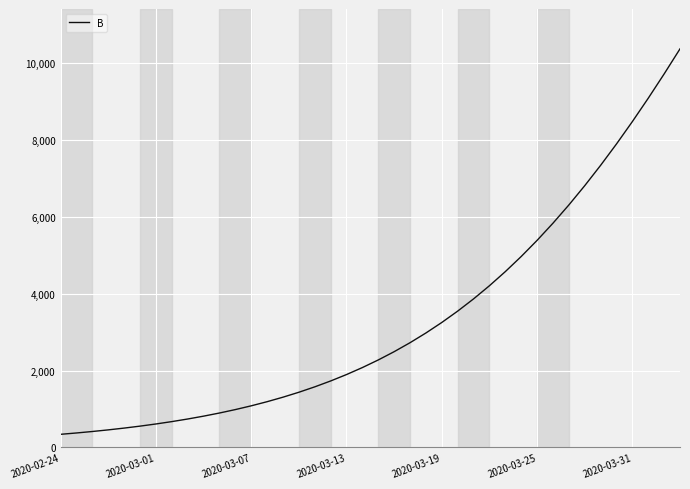

What is the minimum value shown in the chart?

342.1